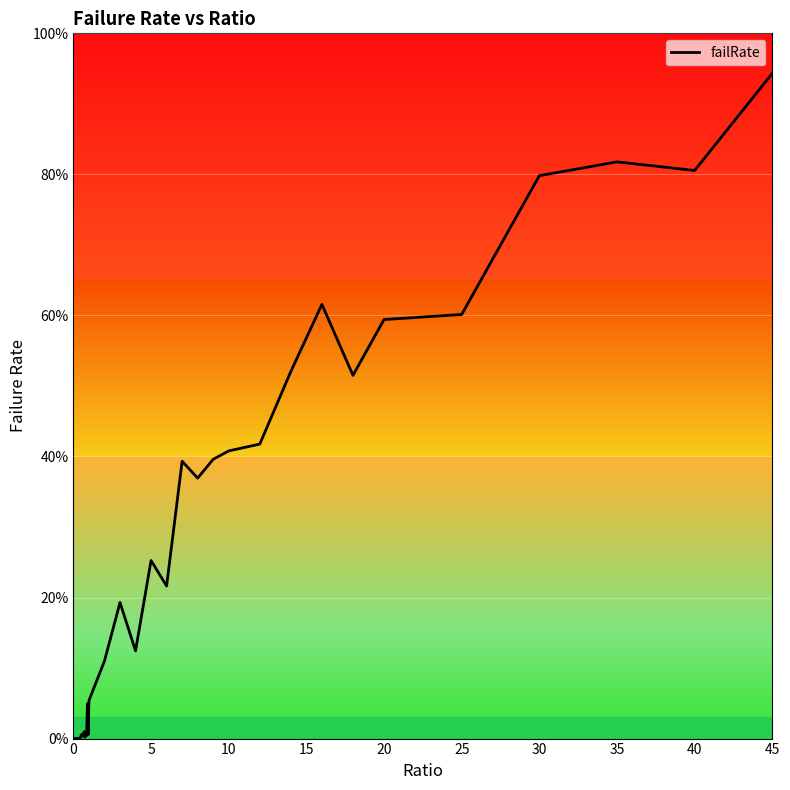

Does the chart display data point markers on the line(s)?

No